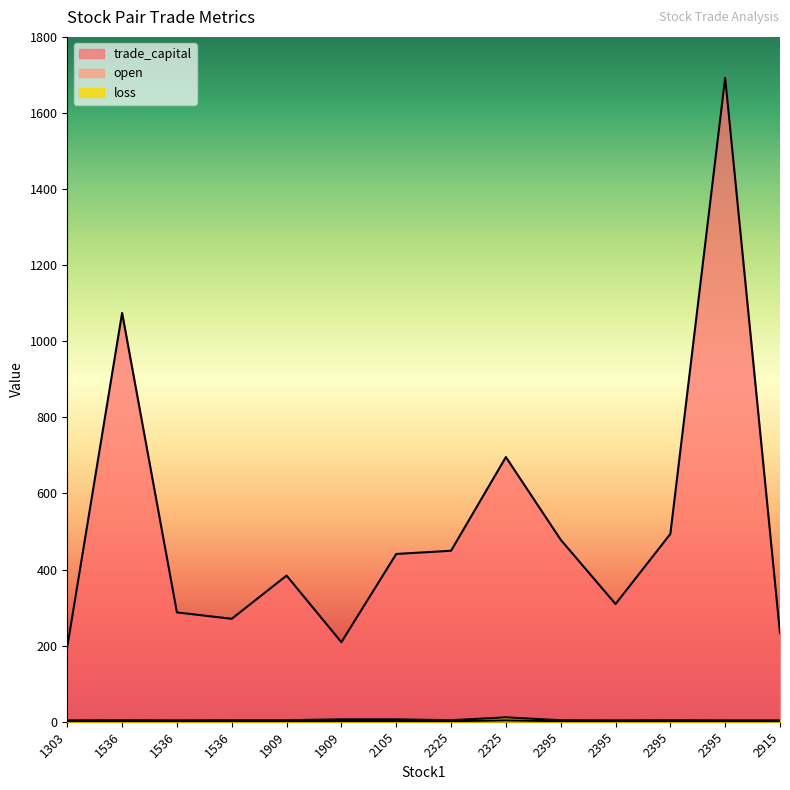

What is the minimum value shown in the chart?

1.5